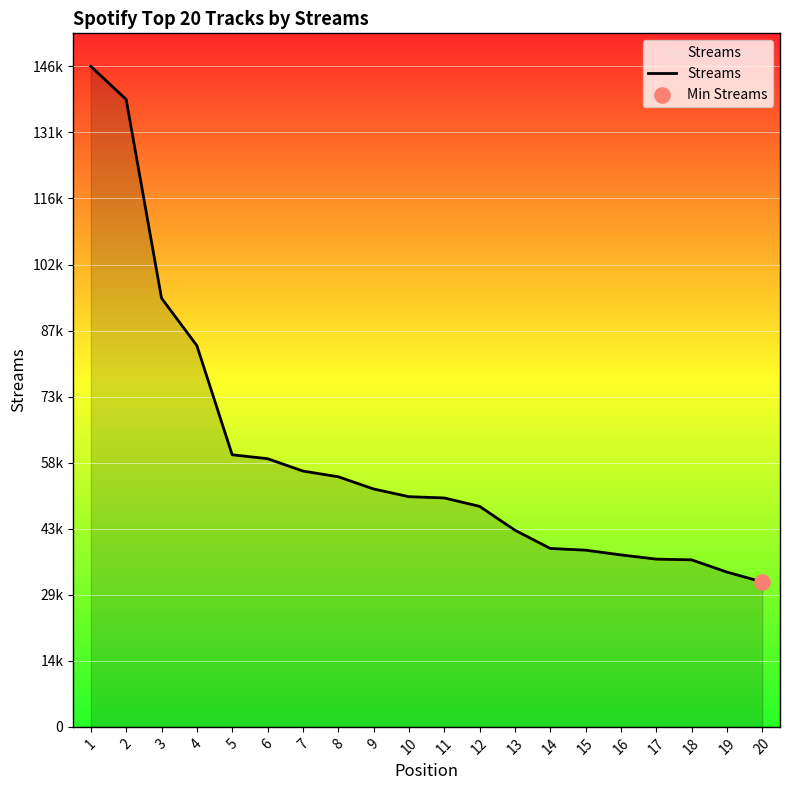

Does the chart have visible grid lines?

Yes